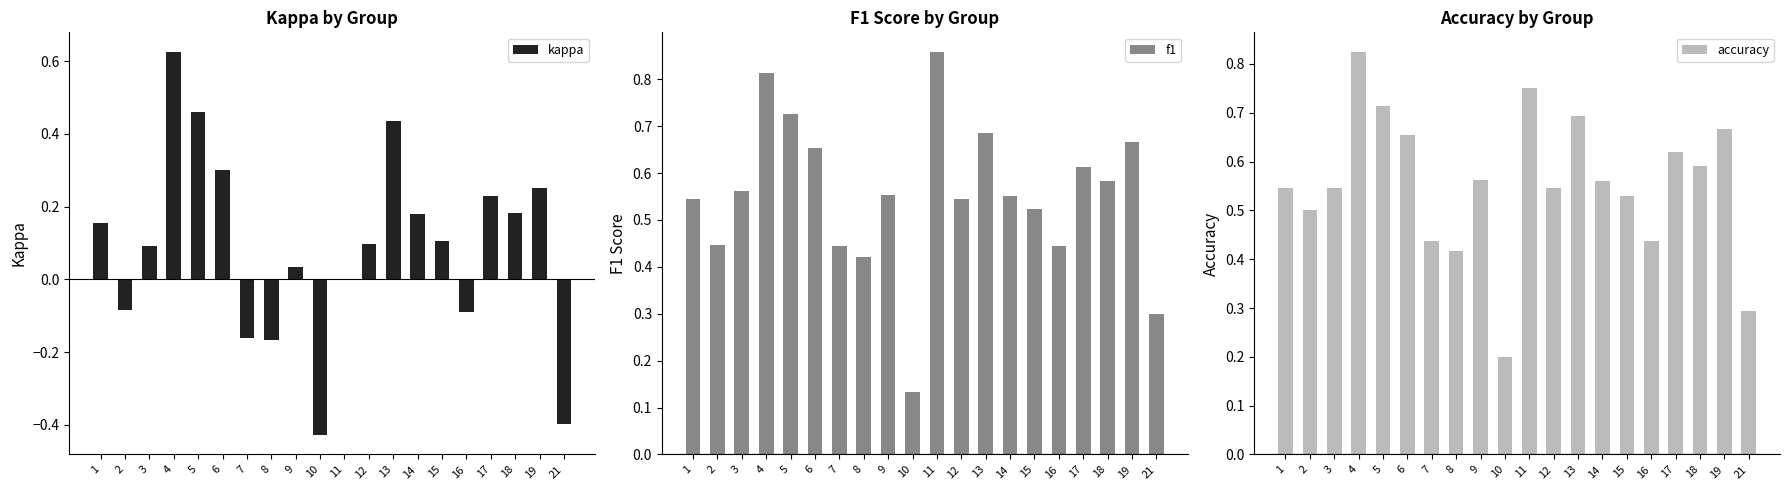

Count the number of categories in the chart.

20